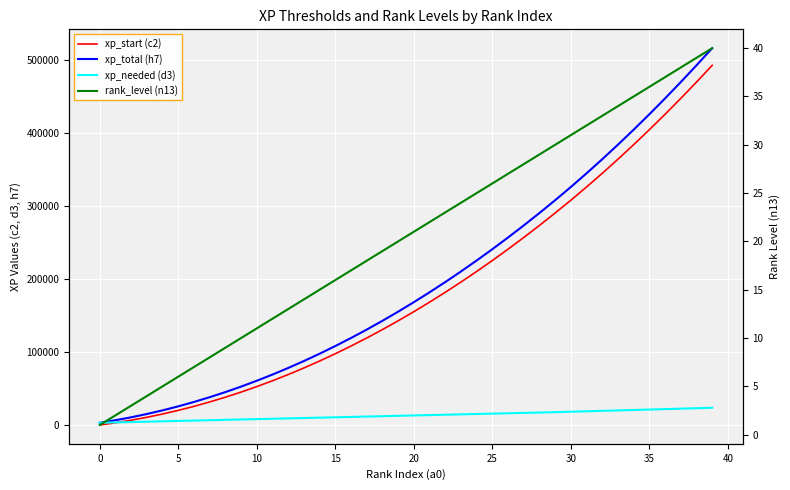

What is the difference between the rank_level (n13) values at 36 and 11?

25